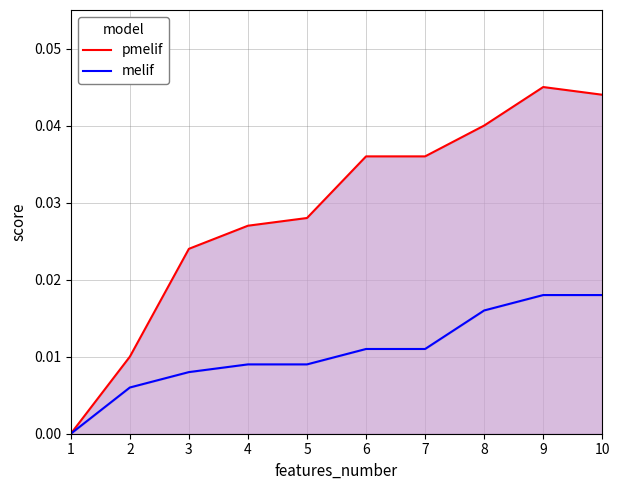

At 10, list the series in order from largest to smallest.

pmelif, melif